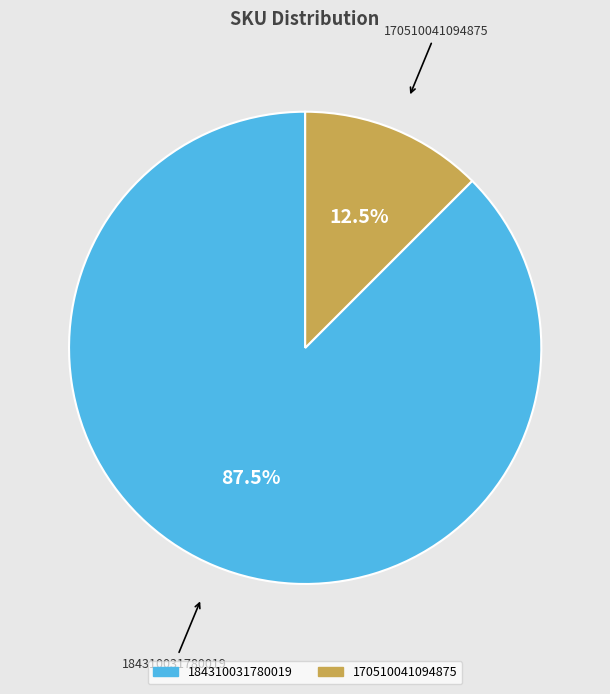

How much of the chart is everything except 170510041094875?

87.5%